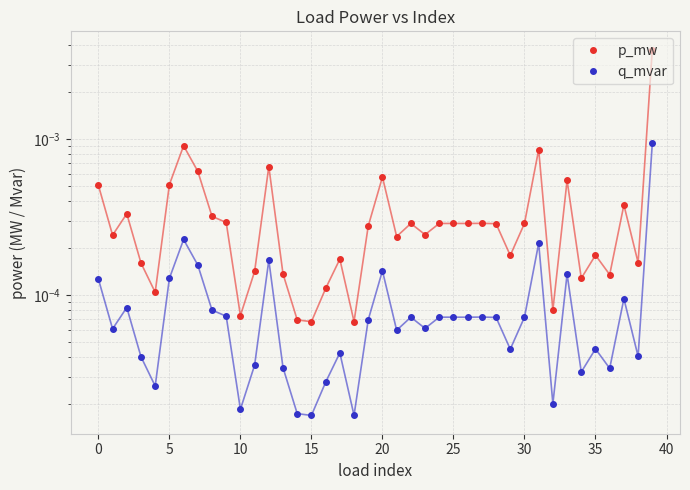

How many data points does each series have?

40